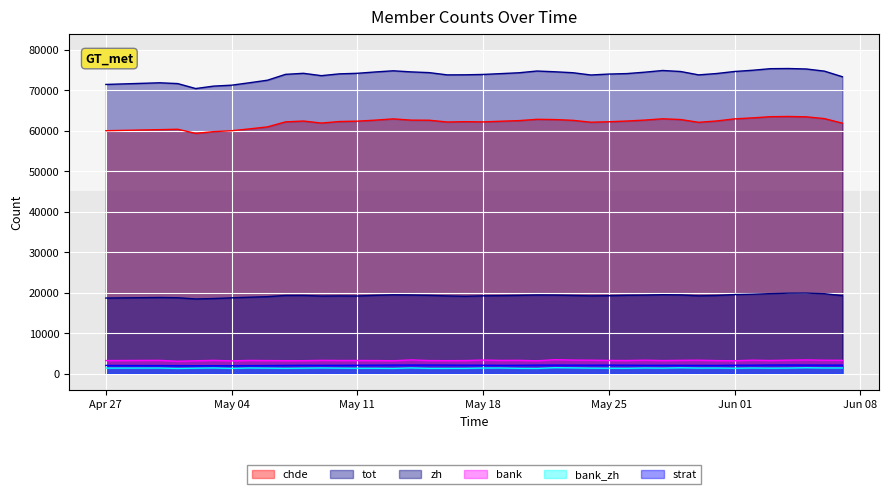

Which series has the largest total across all categories?

tot